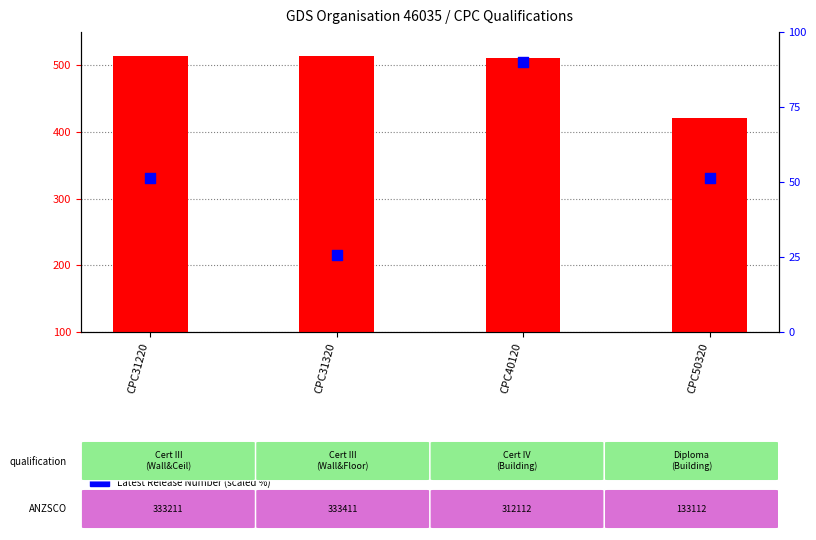

Which series reaches the minimum Y coordinate?

Latest Release Number (scaled %)